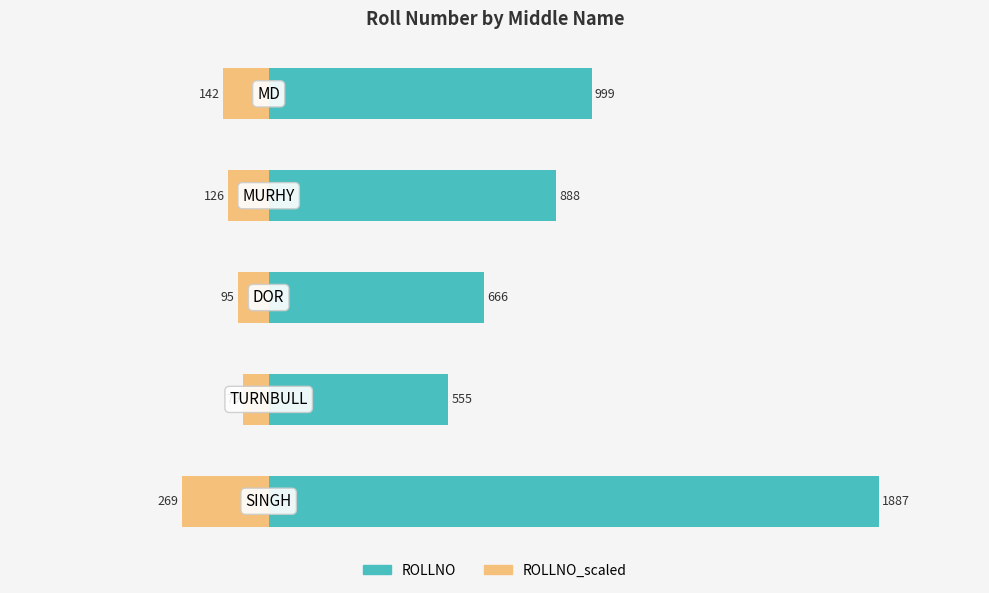

Reading right to left, transcribe all the data shown in this chart.

ROLLNO: 999	888	666	555	1887
ROLLNO_scaled: -142	-126	-95	-79	-269